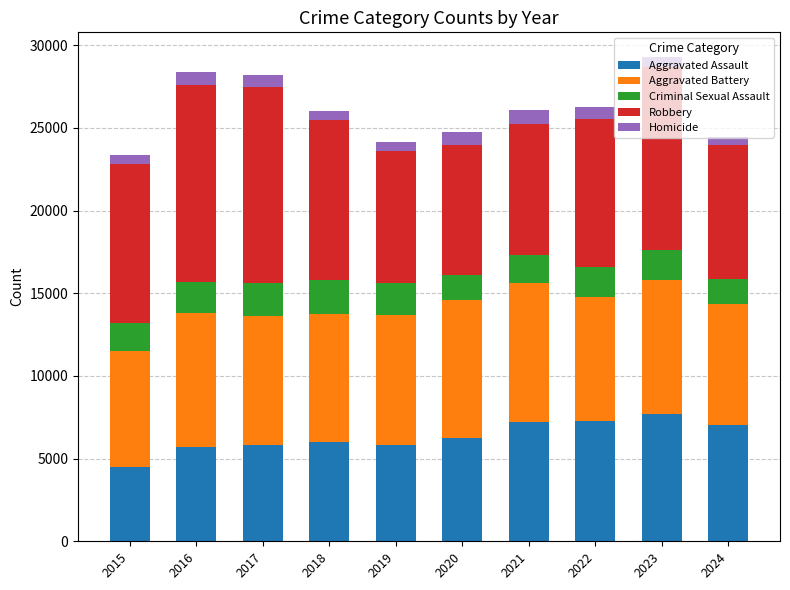

What is the maximum value for Aggravated Assault?

7710